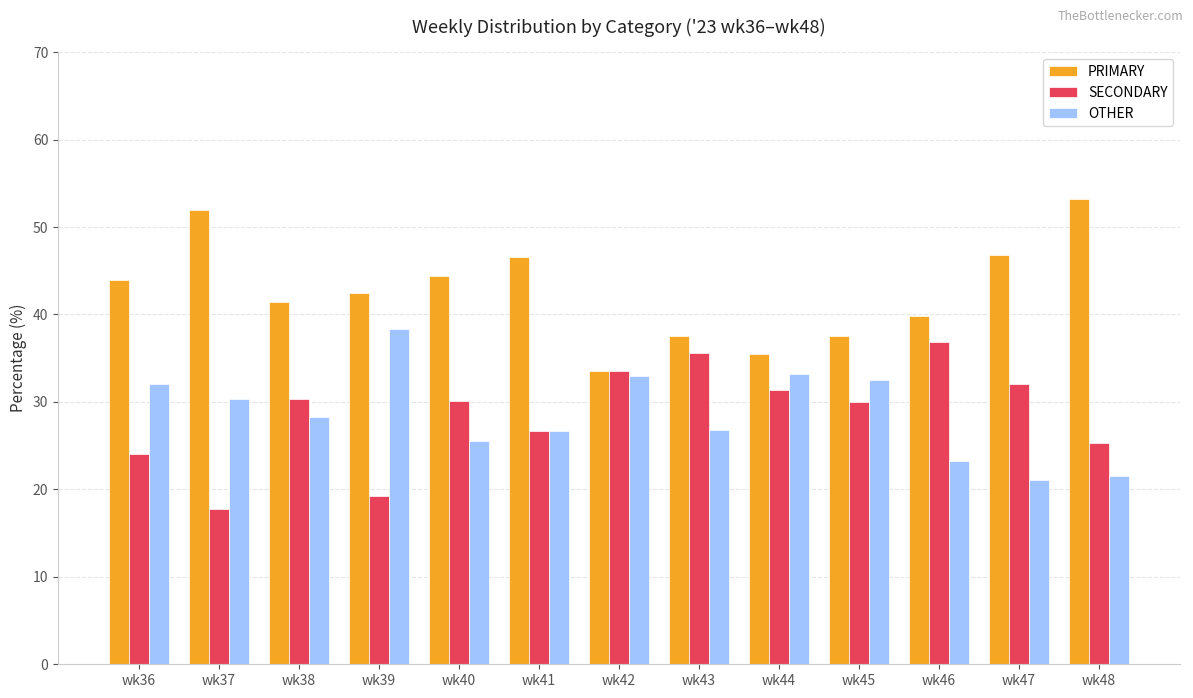

Where is SECONDARY nearest to the value 27?

wk41